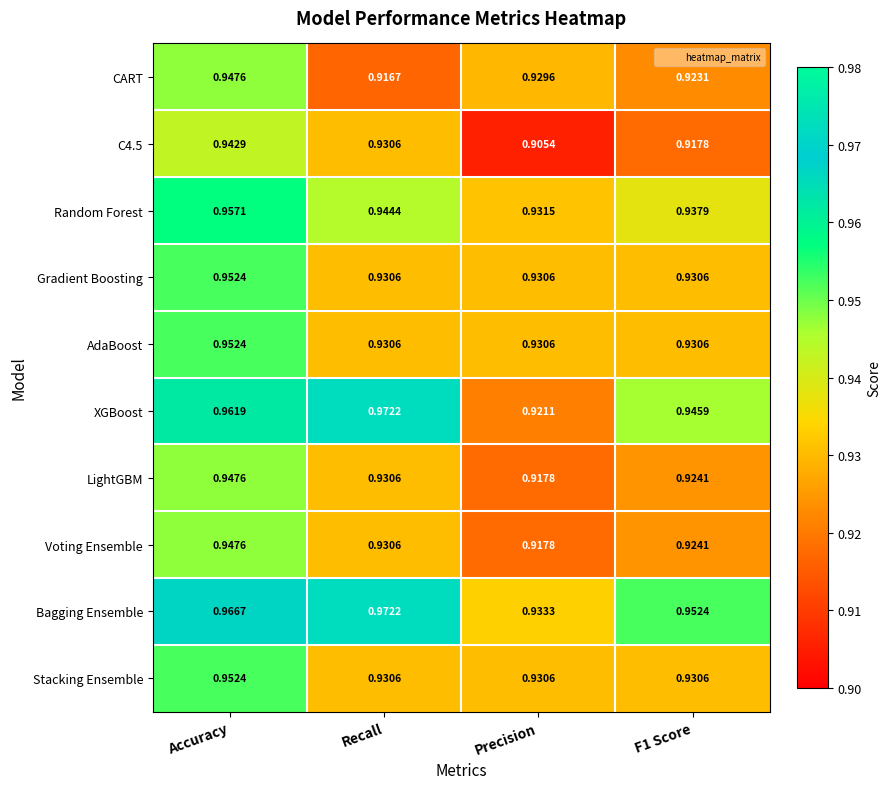

Which label corresponds to the smallest value in the chart?

Precision